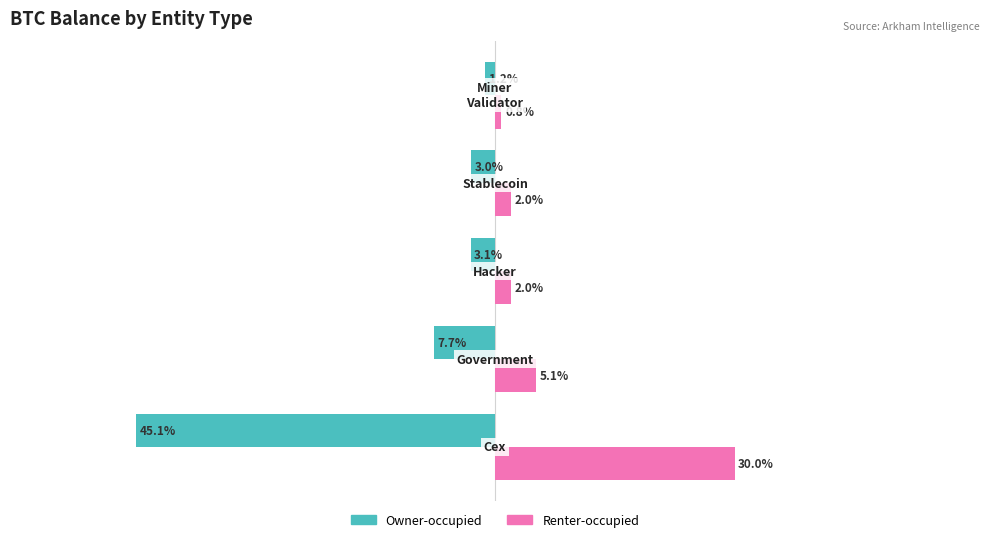

What are all the series names shown in the legend?

Owner-occupied, Renter-occupied